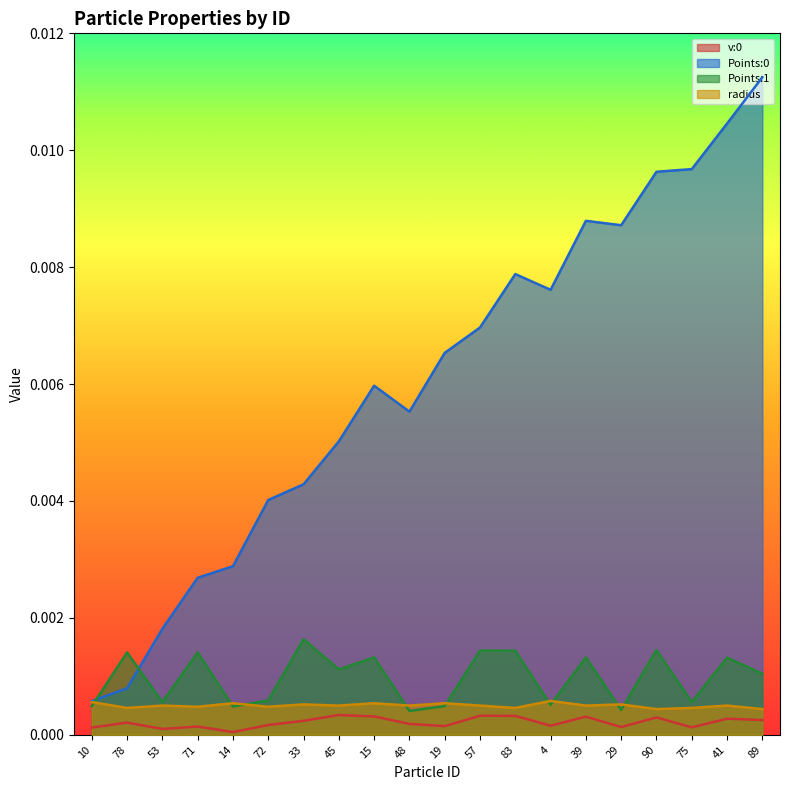

Where is the first local minimum for Points:0?

48